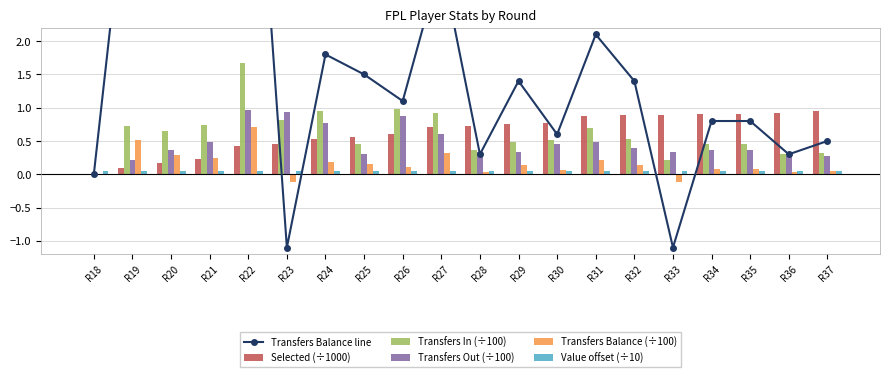

What is the value of the Value offset (÷10) bar at the 3rd from the left?

0.1